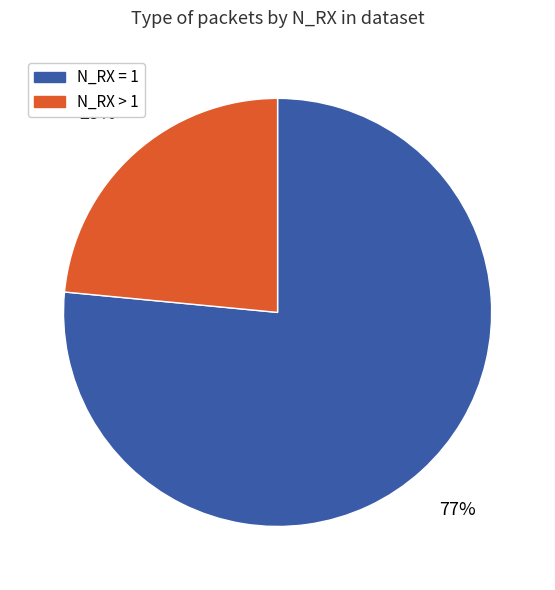

Is there any slice that represents more than half of the pie?

Yes